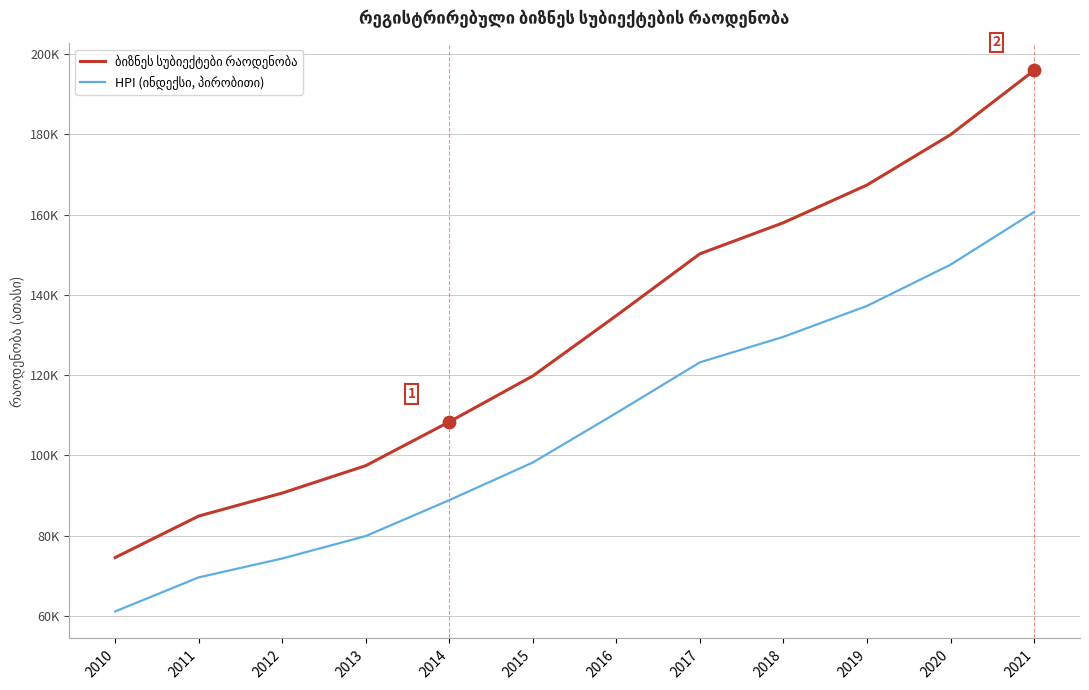

Which series reaches the minimum Y coordinate?

HPI (ინდექსი, პირობითი)